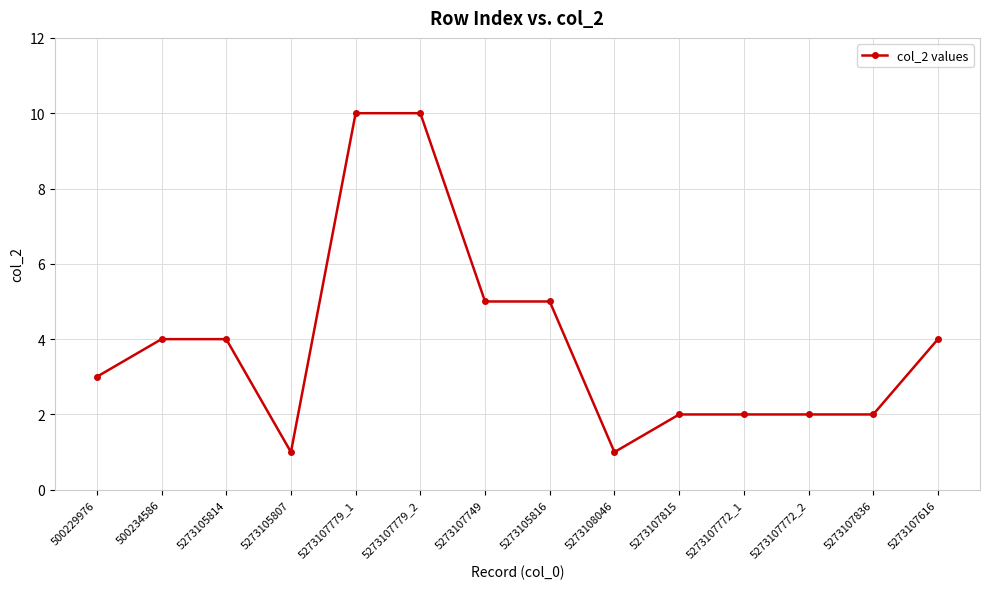

What is the difference between the values at 5273107779_2 and 500229976?

7